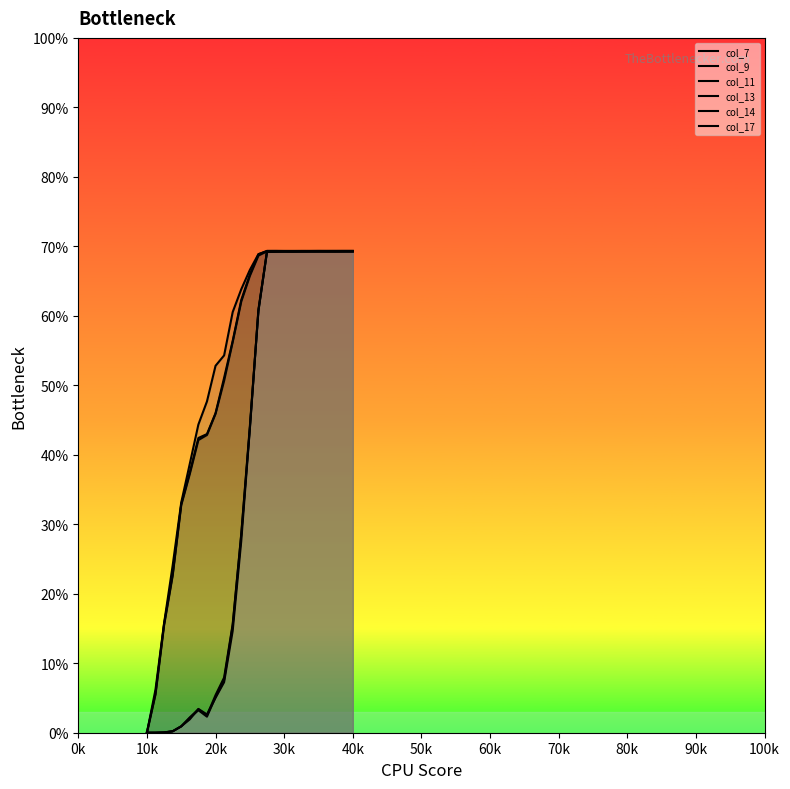

True or false: col_7 and col_13 intersect in this chart.

False